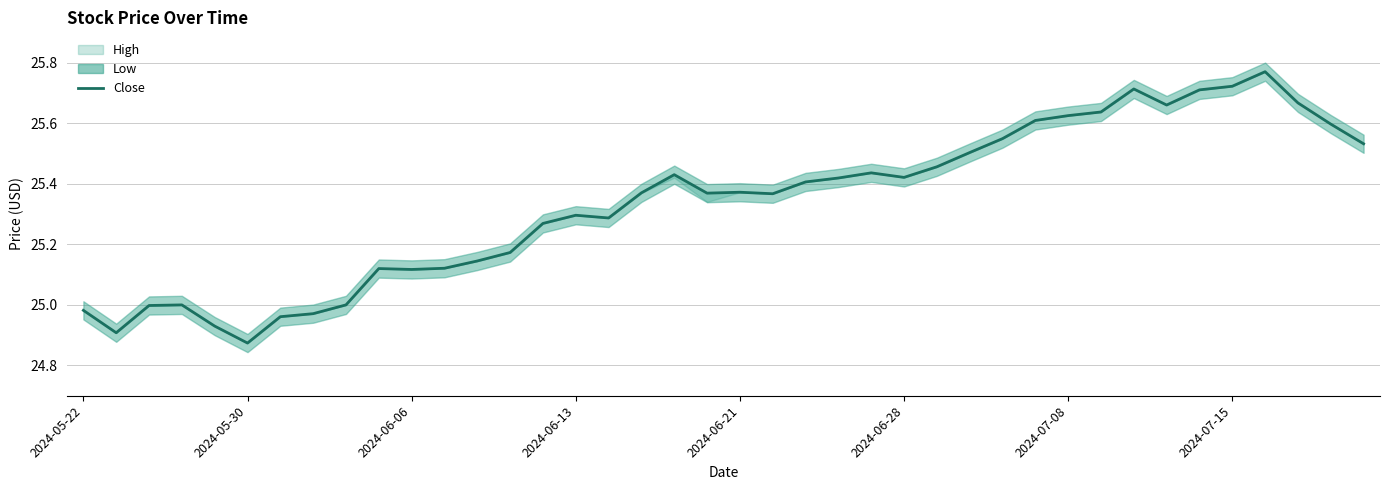

What is the sum of all values?

1013.5